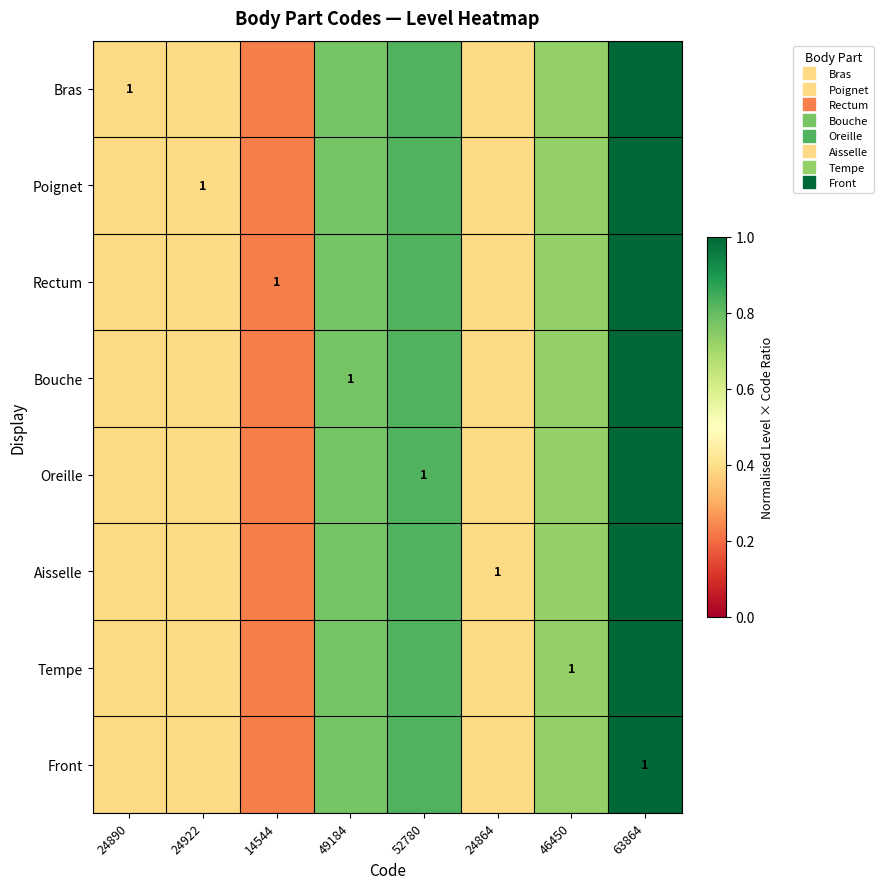

Count the Aisselle values in the range 0 to 1.

8